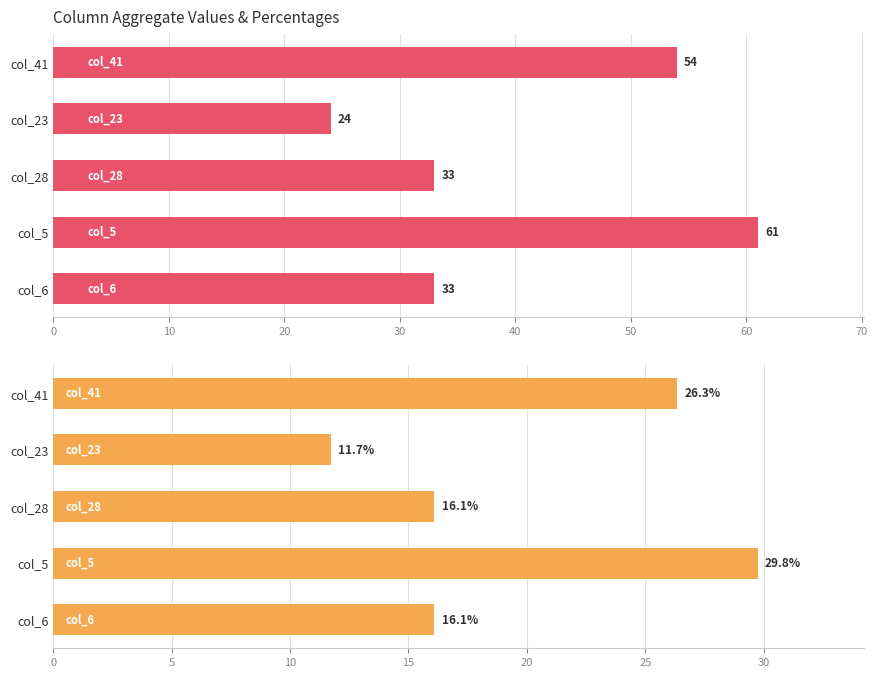

Rank the series by their average value, from lowest to highest.

Percentage, Absolute Count